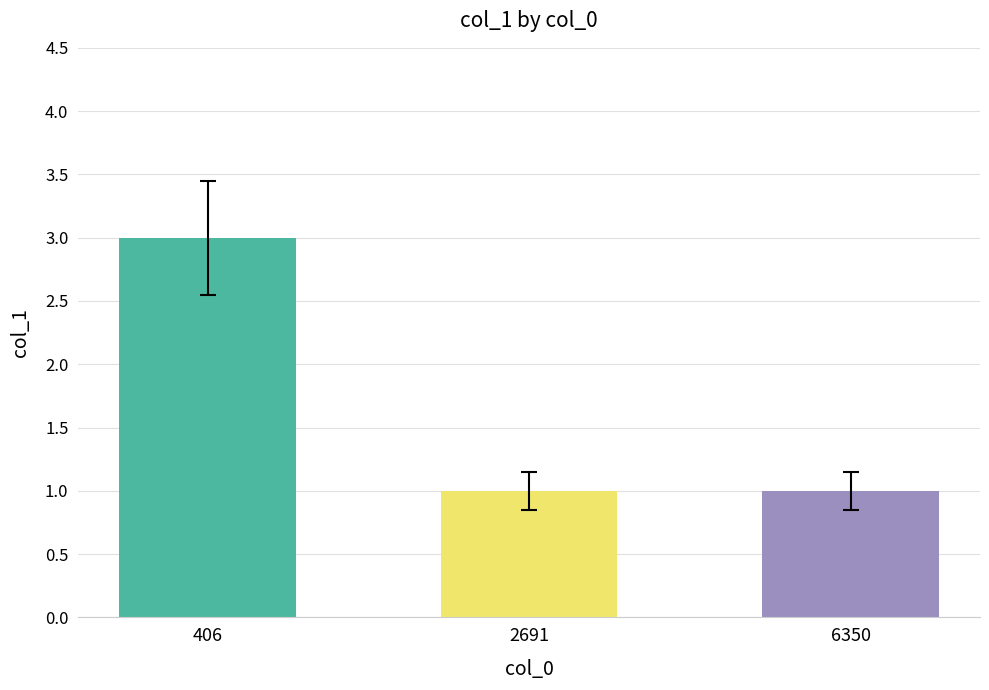

Does the chart contain stacked bars?

No